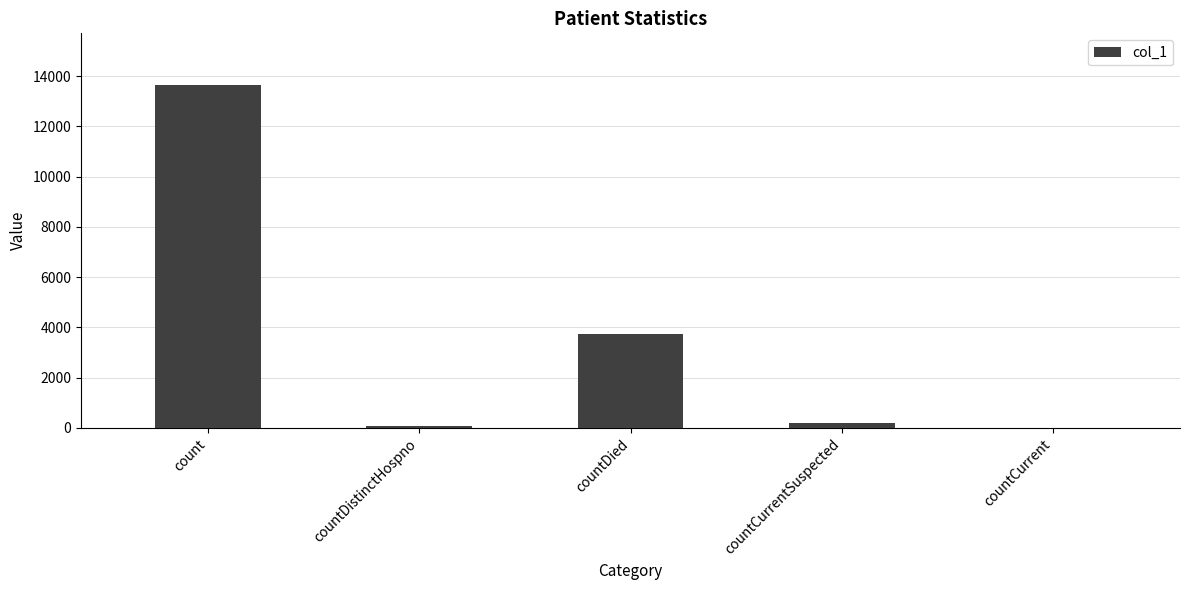

Which has a higher value, countDied or countDistinctHospno?

countDied